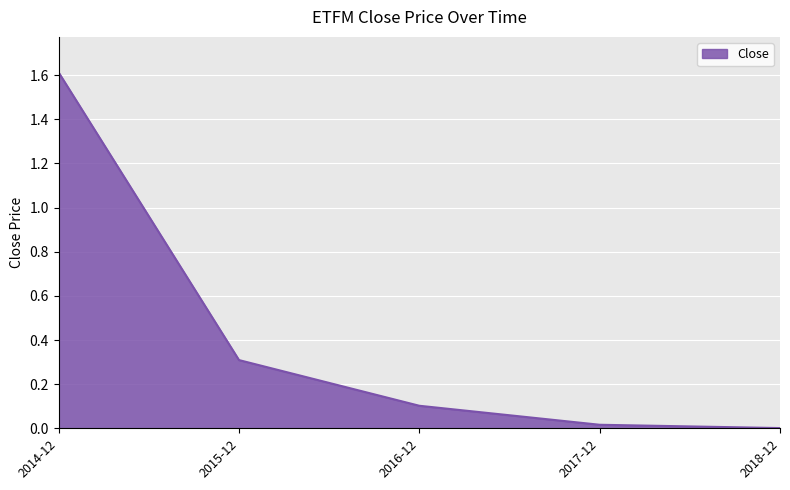

The value at 2015-12 is 0.5. True or false?

False